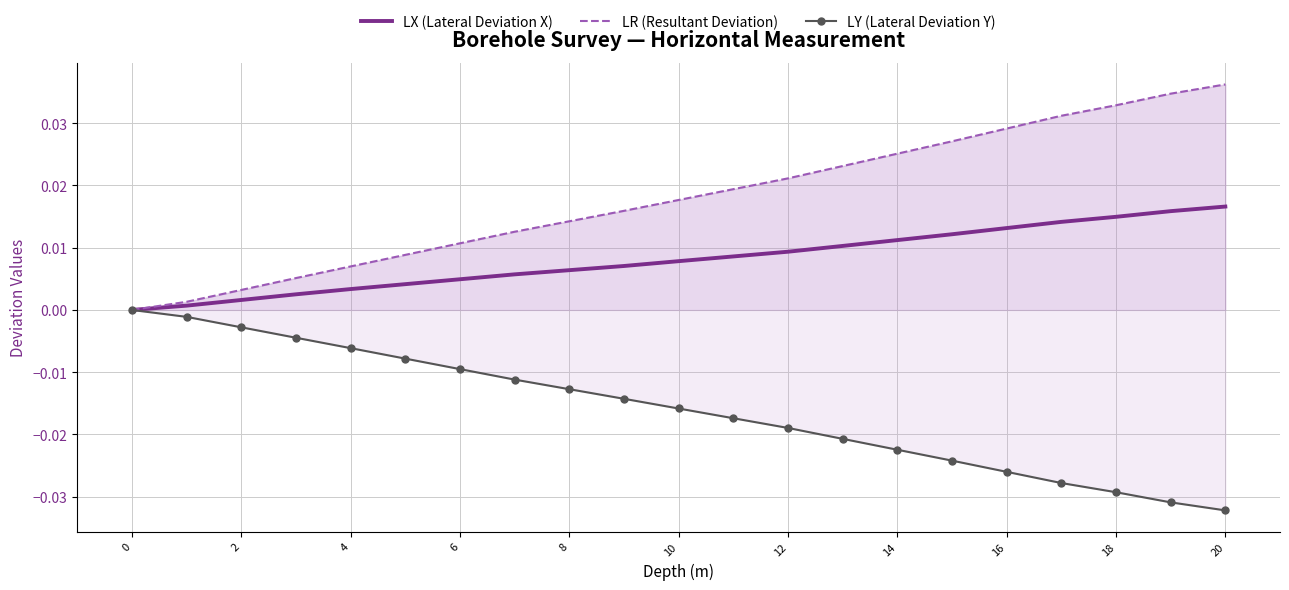

How many series are shown in this chart?

3